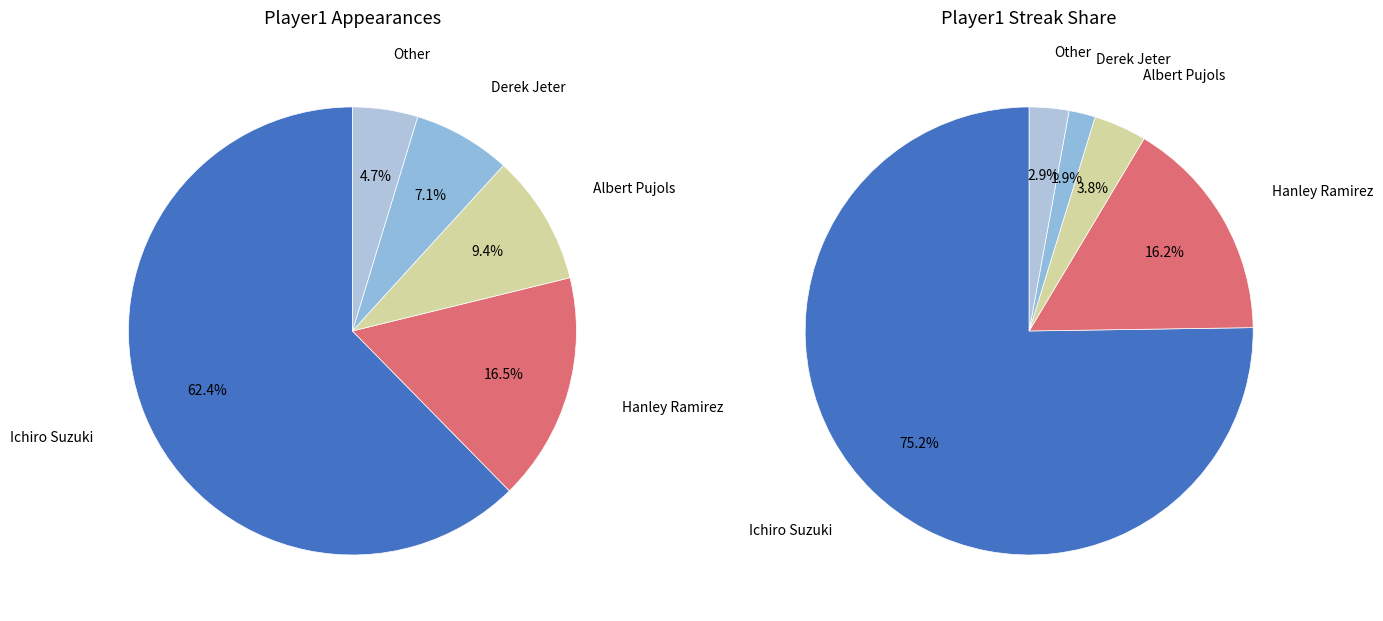

Which slice is the smallest?

Other